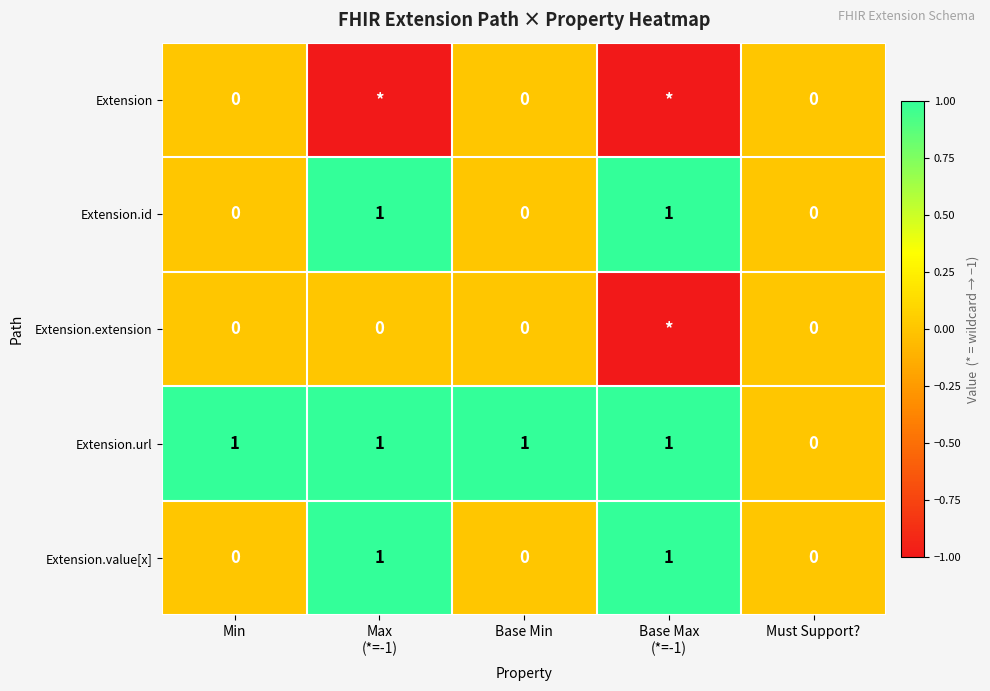

The value of Extension.value[x] at Min is 1. True or false?

False